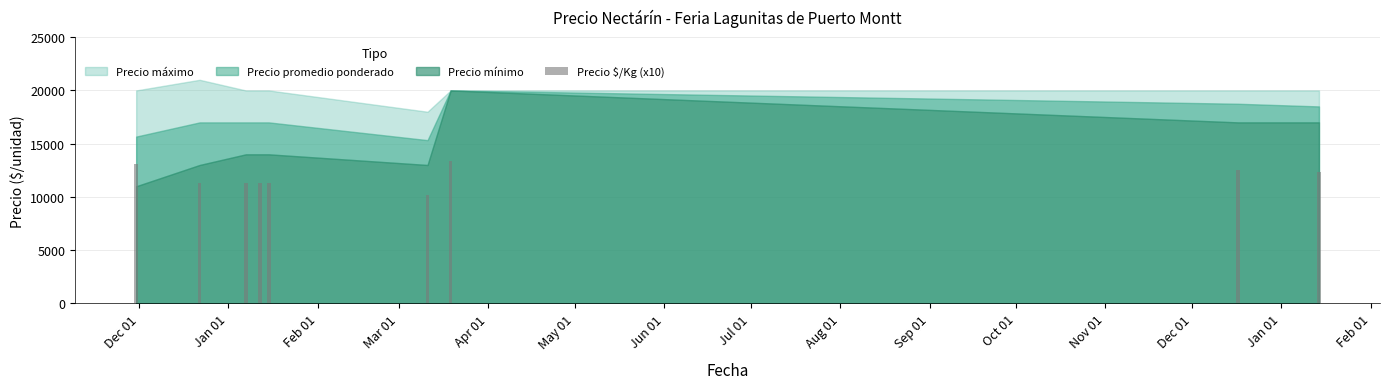

What is the difference between the second highest and second lowest values?

1730